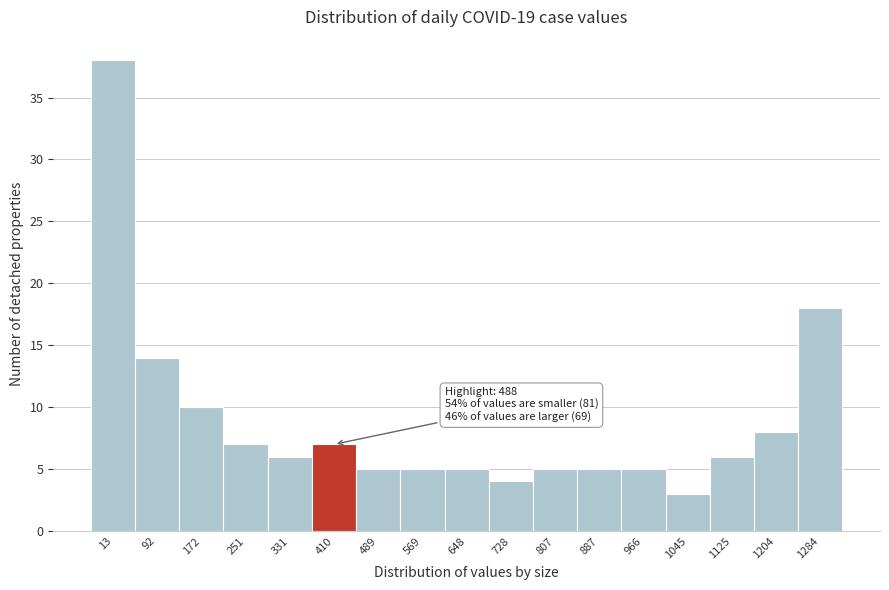

Reading right to left, list all the values displayed in this chart.

18	8	6	3	5	5	5	4	5	5	5	7	6	7	10	14	38